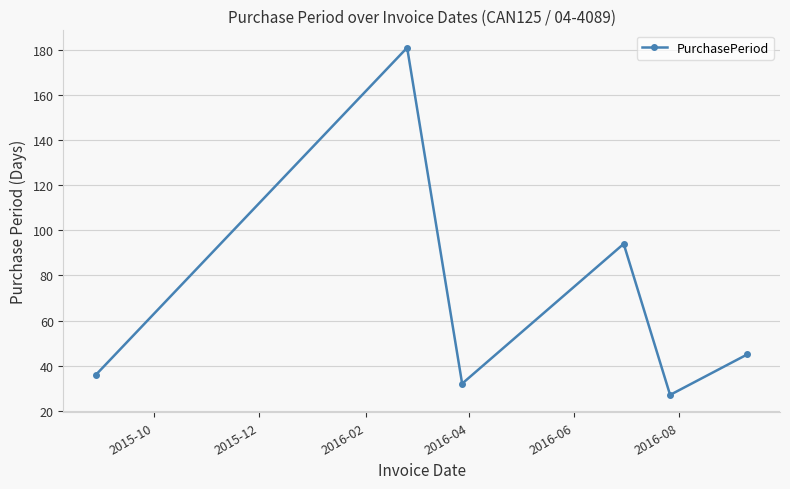

What is the difference between the second highest and minimum values?

67